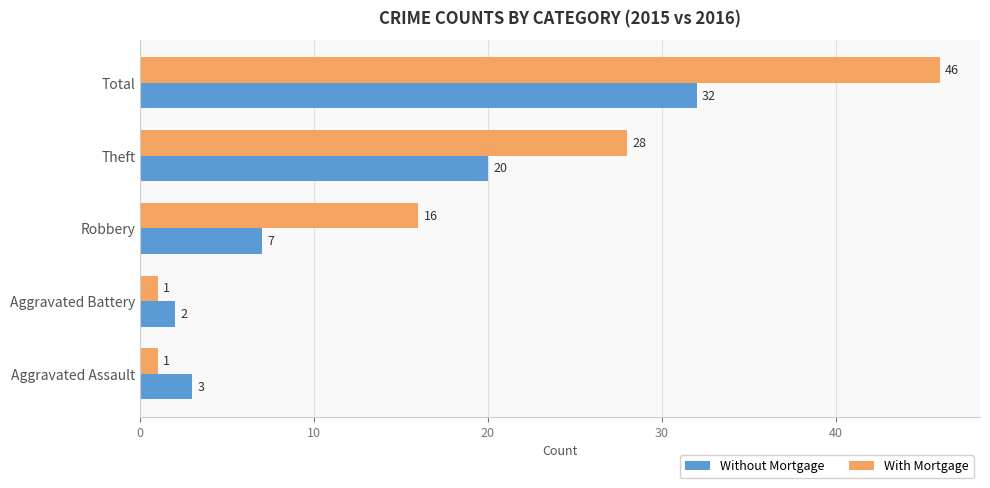

Which series changed the most between Robbery and Total?

With Mortgage